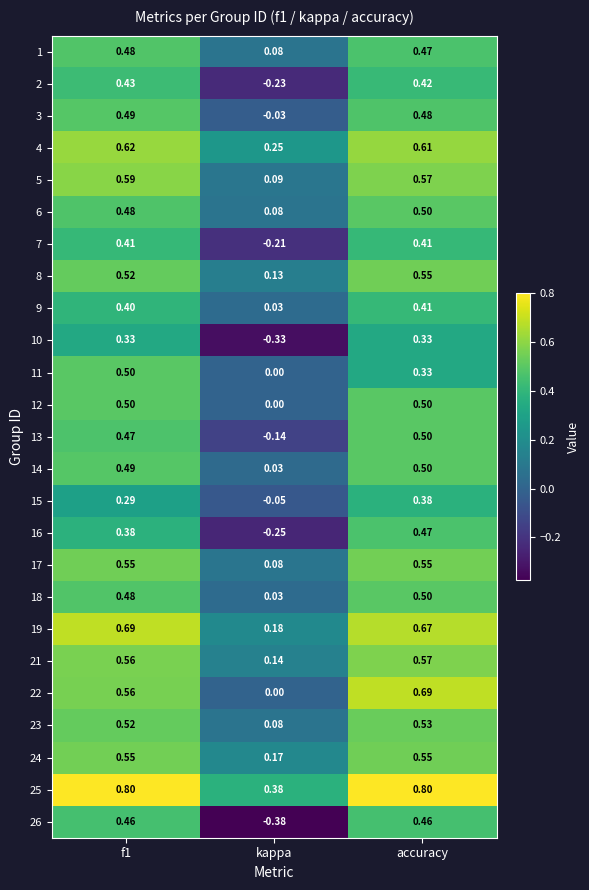

Is the value of 13 at f1 greater than the value of 19 at f1?

No